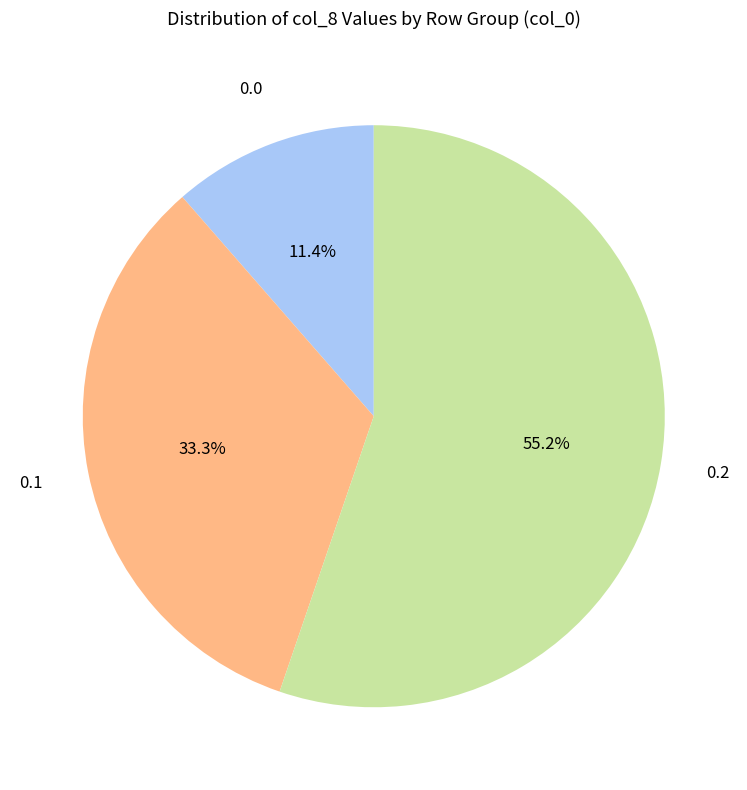

Is there any slice that represents more than half of the pie?

Yes